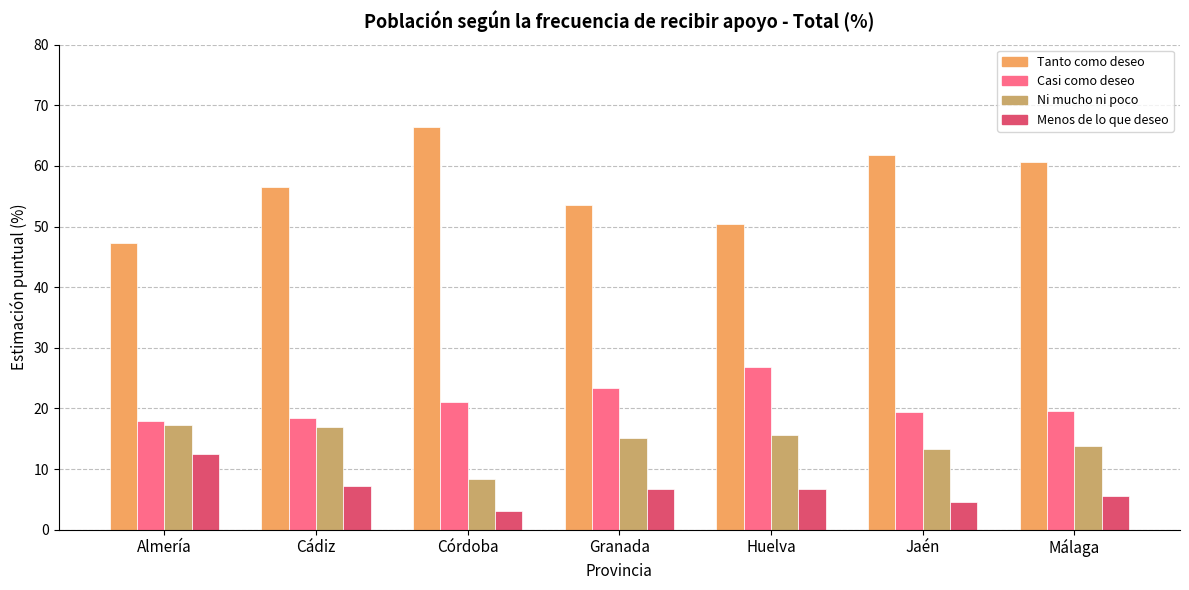

What is the label of the 4th bar from the right?

Granada